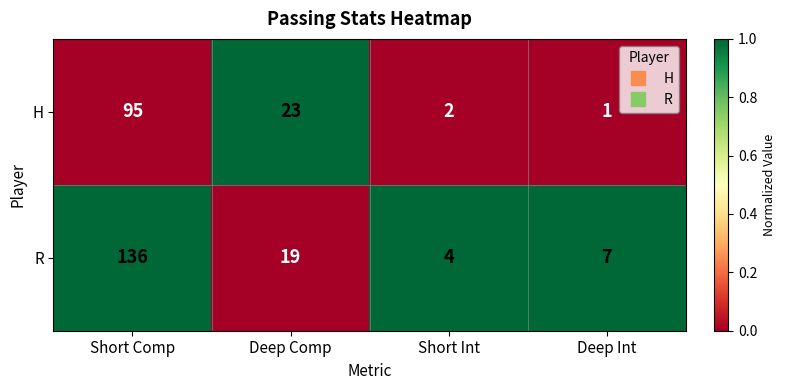

At which category is the sum across all series the highest?

Short Comp